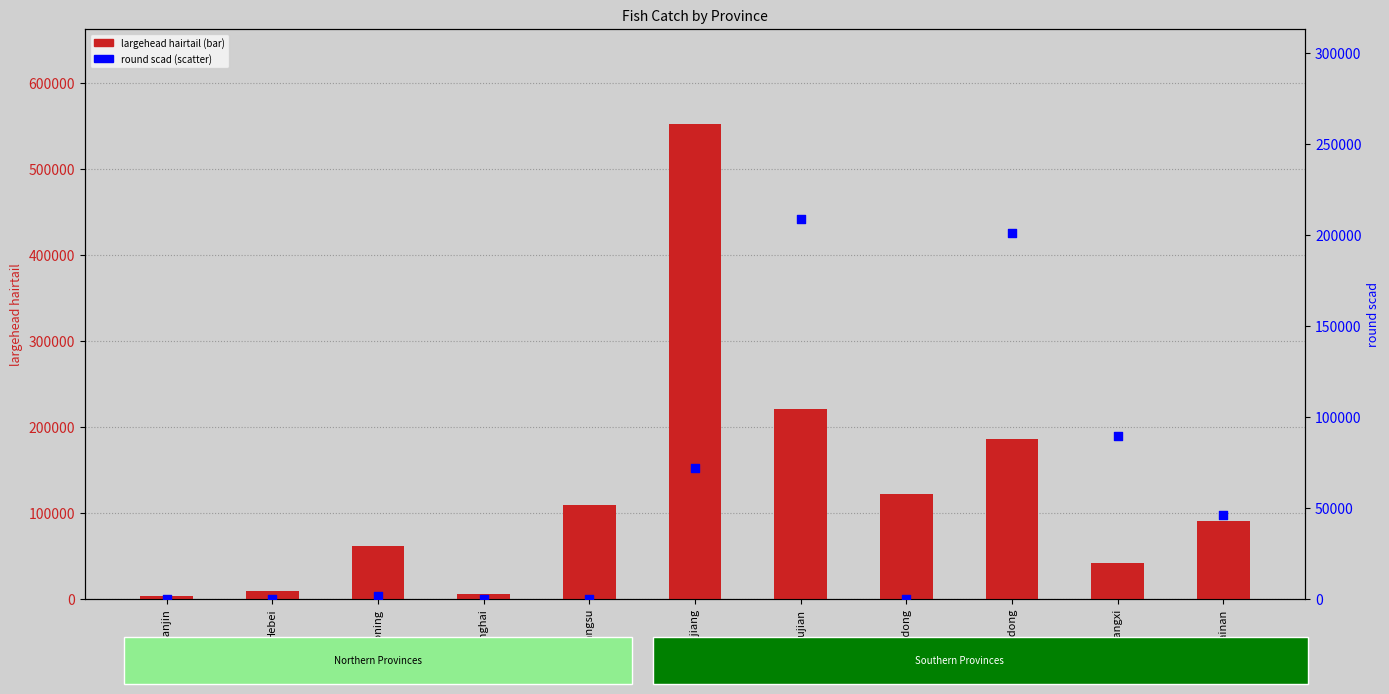

At how many categories does at least one series exceed 285051?

1